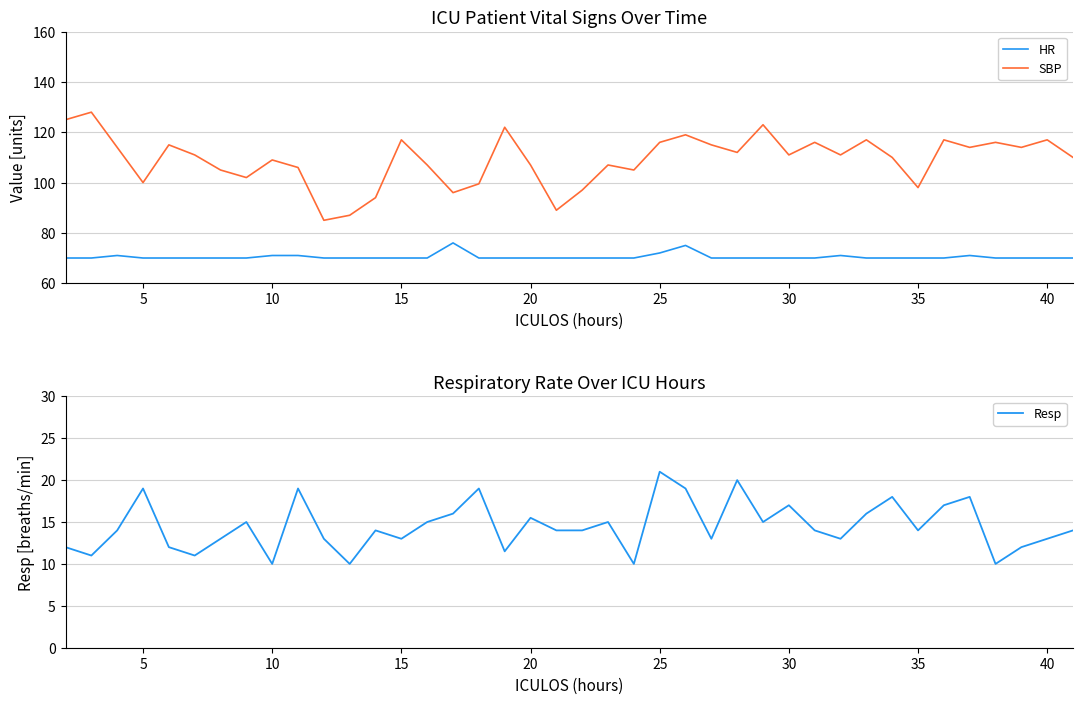

What is the difference between the maximum and minimum values in the HR series?

6.0